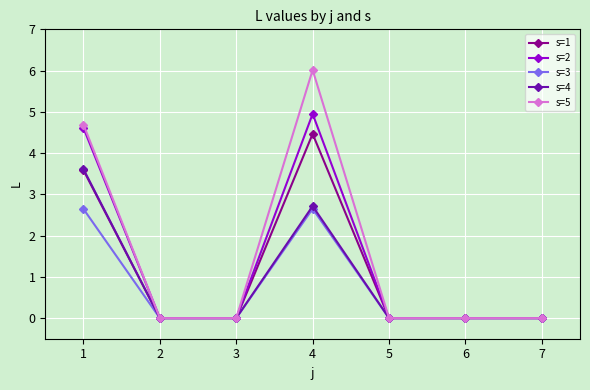

How many s=1 values are between 0 and 3?

5